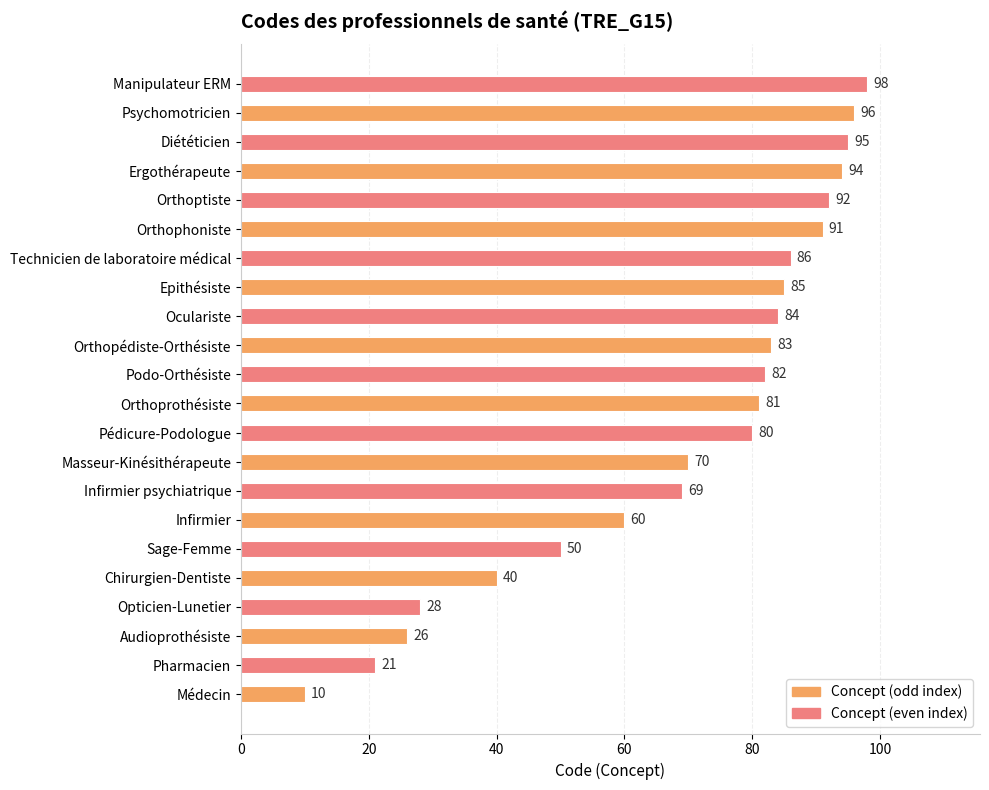

The chart shows a value of 40 at Chirurgien-Dentiste. True or false?

True